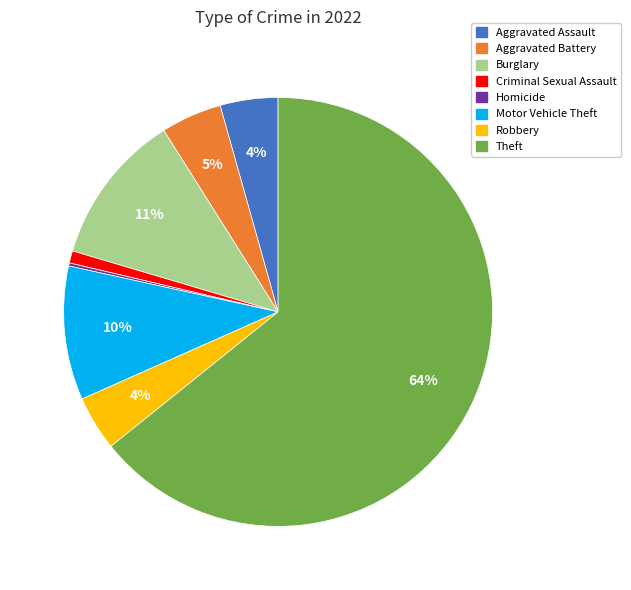

Combined, do Theft and Criminal Sexual Assault account for over 50%?

Yes